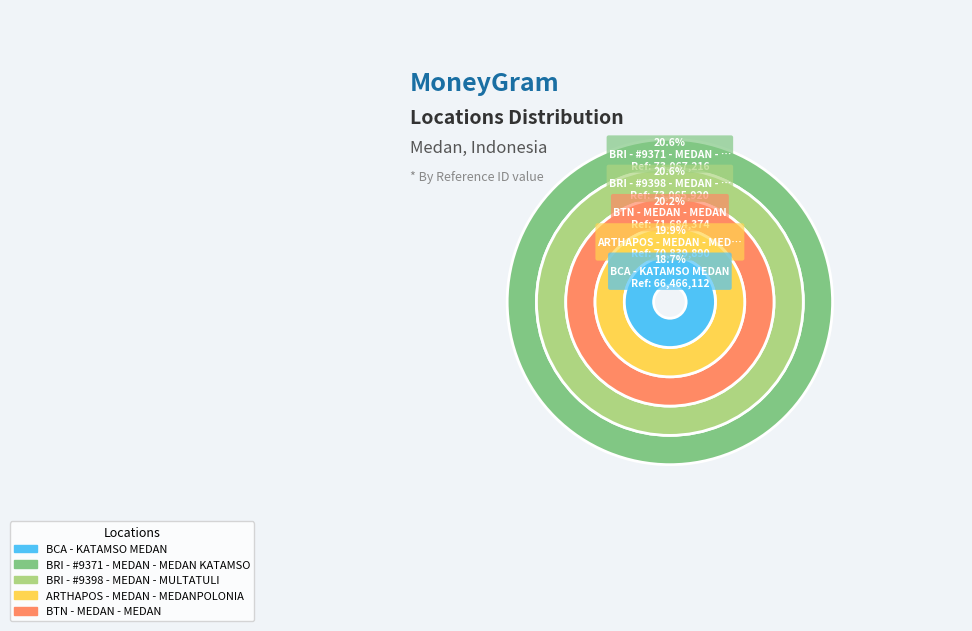

True or false: BCA - KATAMSO MEDAN accounts for 4% of the total.

False